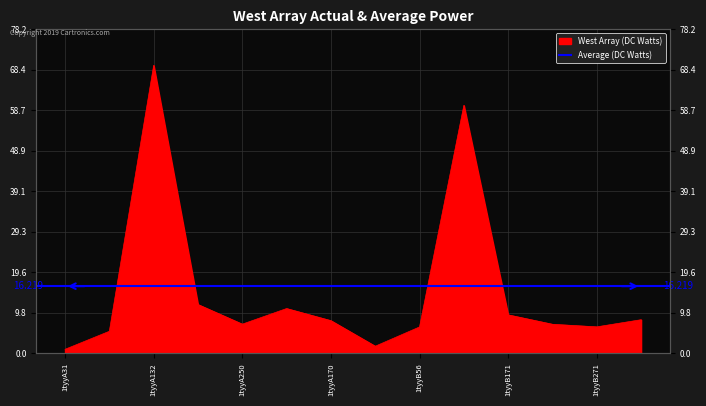

The chart shows a value of 2.4 at 1tyyA56. True or false?

False